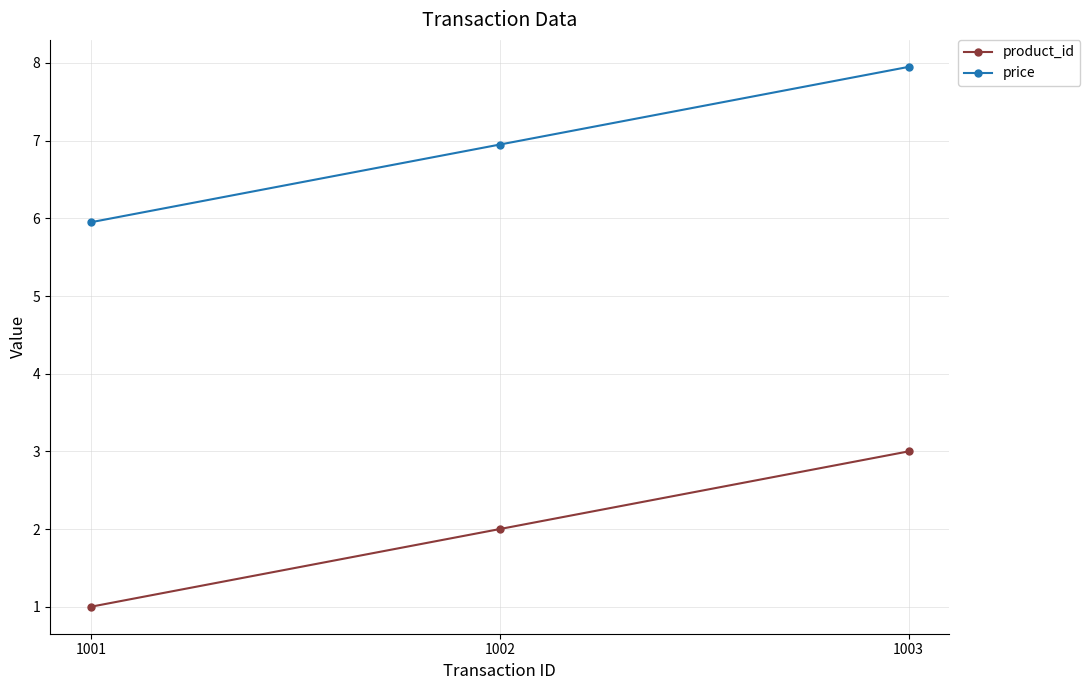

What are all the series names shown in the legend?

product_id, price